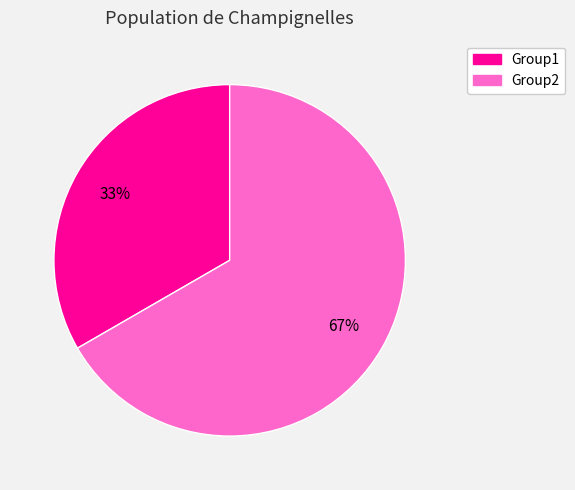

Rank the categories by value from lowest to highest.

Group1, Group2